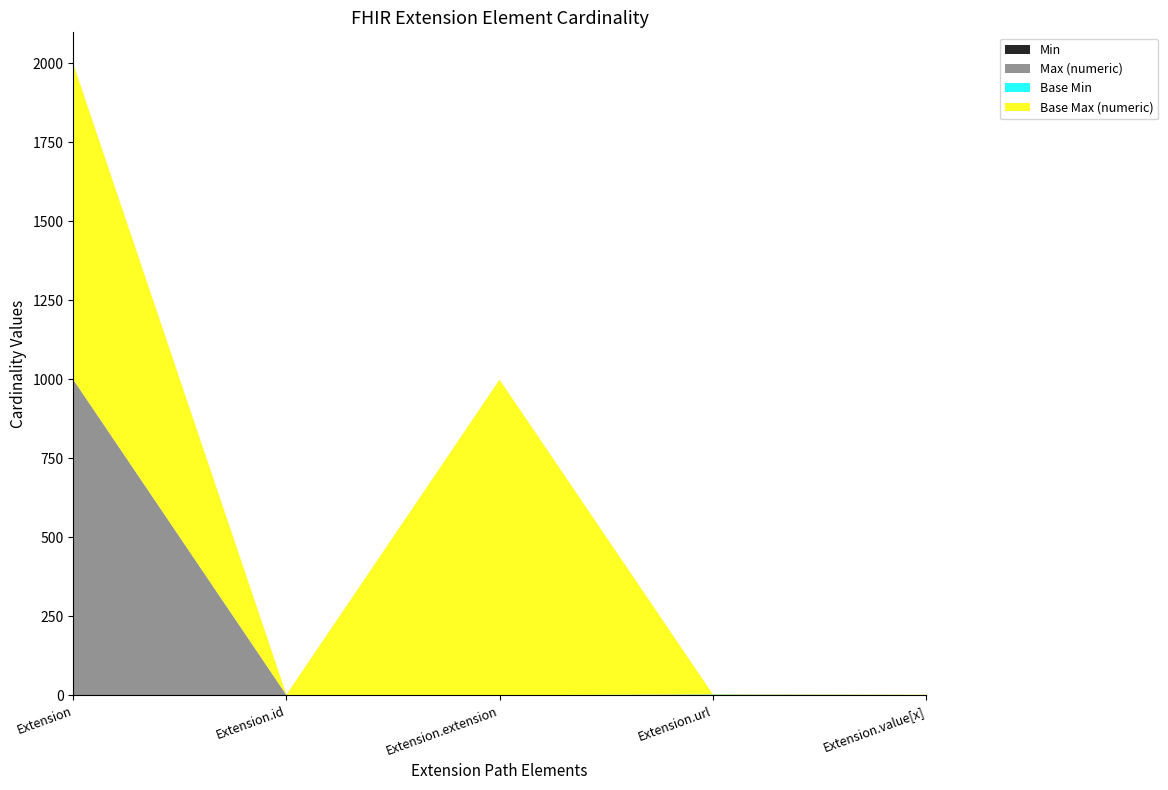

Reading right to left, list all the values displayed in this chart.

Min: Extension.value[x]=0	Extension.url=1	Extension.extension=0	Extension.id=0	Extension=0
Max (numeric): Extension.value[x]=1	Extension.url=1	Extension.extension=0	Extension.id=1	Extension=999
Base Min: Extension.value[x]=0	Extension.url=1	Extension.extension=0	Extension.id=0	Extension=0
Base Max (numeric): Extension.value[x]=1	Extension.url=1	Extension.extension=999	Extension.id=1	Extension=999